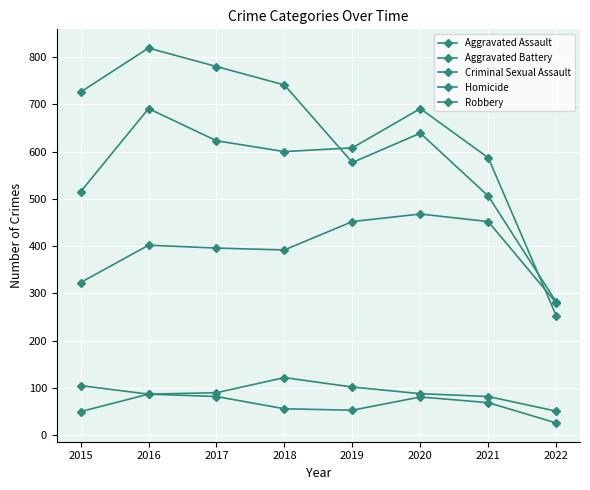

What is the difference between the second highest and minimum values in the Criminal Sexual Assault series?

54